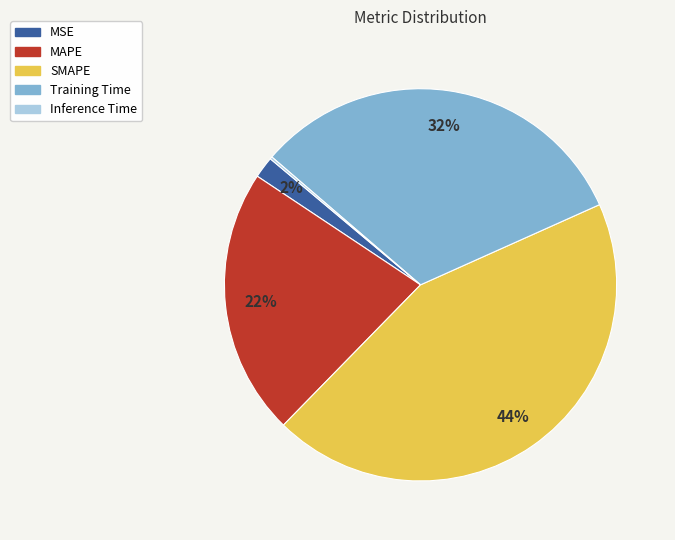

Is there a majority slice in this chart?

No